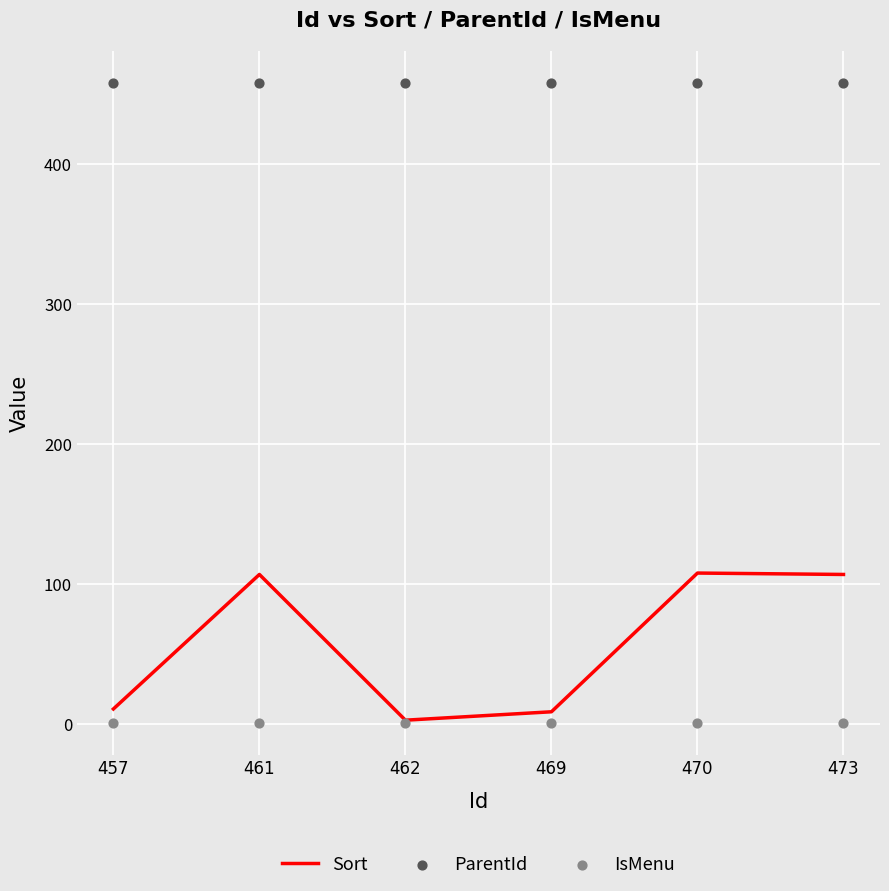

Which series has the widest spread of Y values?

Sort